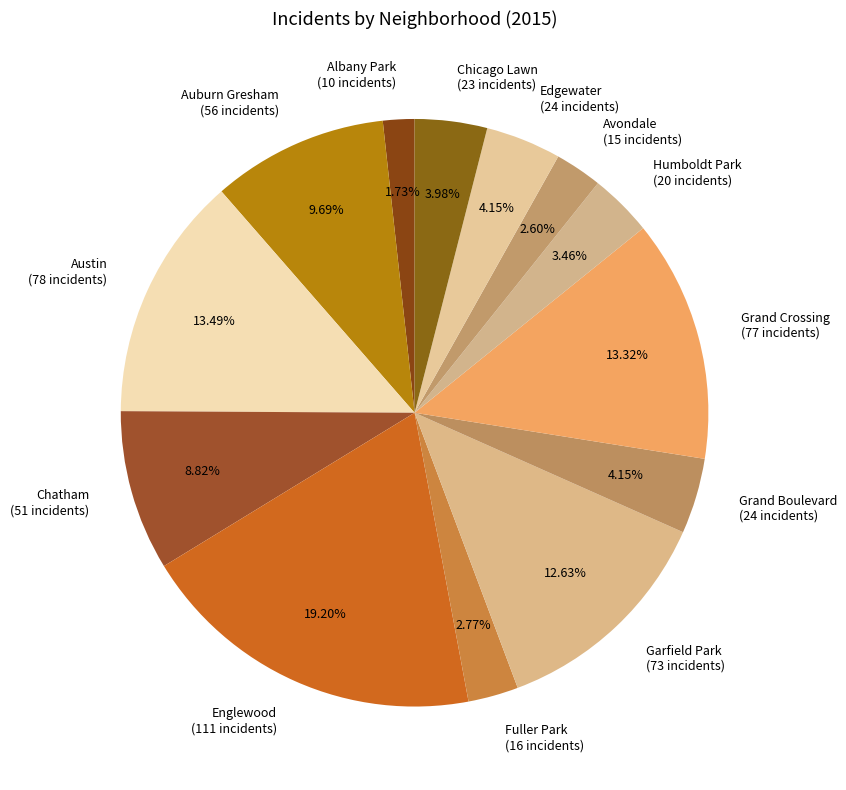

Is there a majority slice in this chart?

No